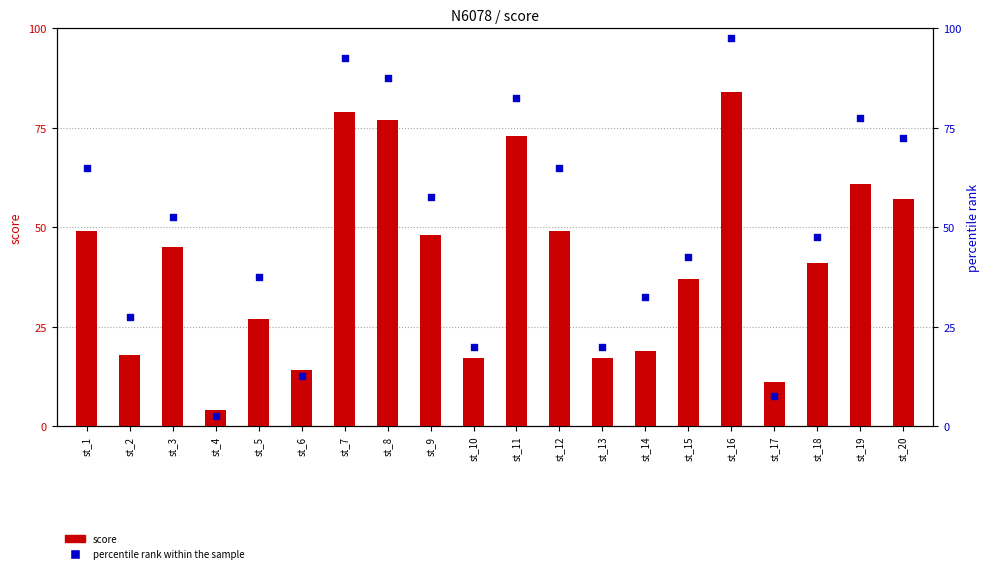

Which series has the widest spread of Y values?

percentile rank within the sample